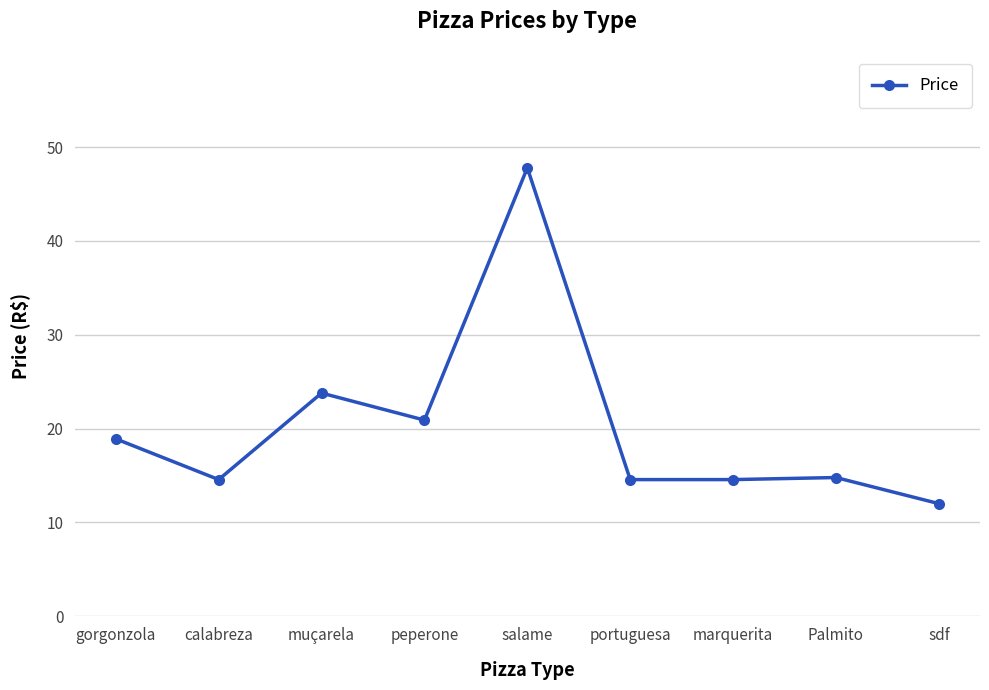

What is the label of the 9th point from the right?

gorgonzola